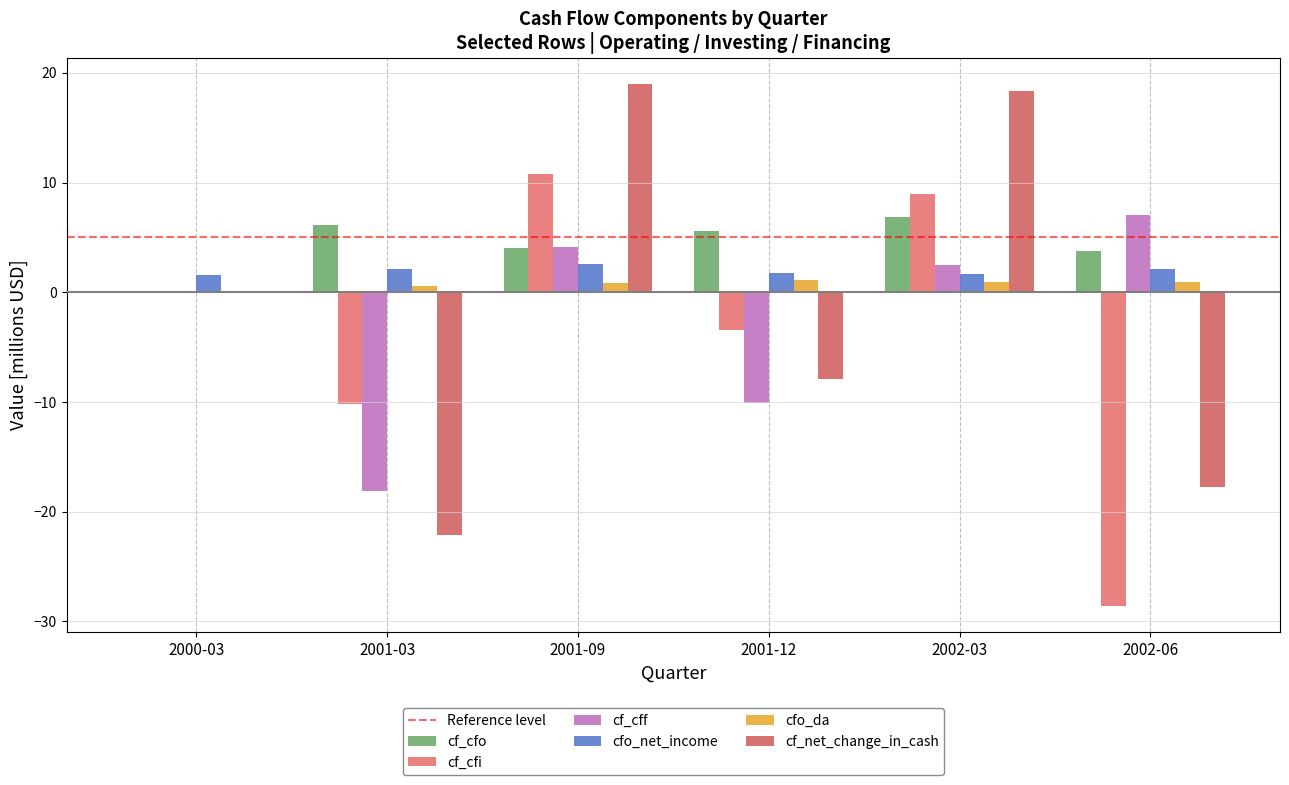

Reading left to right, what are all the values shown in this chart?

cf_cfo: 0.0	6.1	4.1	5.6	6.9	3.8
cf_cfi: 0.0	-10.2	10.8	-3.4	9.0	-28.6
cf_cff: 0.0	-18.1	4.1	-10.1	2.5	7.1
cfo_net_income: 1.6	2.1	2.6	1.7	1.7	2.1
cfo_da: 0.0	0.6	0.8	1.2	0.9	0.9
cf_net_change_in_cash: 0.0	-22.1	19.0	-7.9	18.3	-17.7